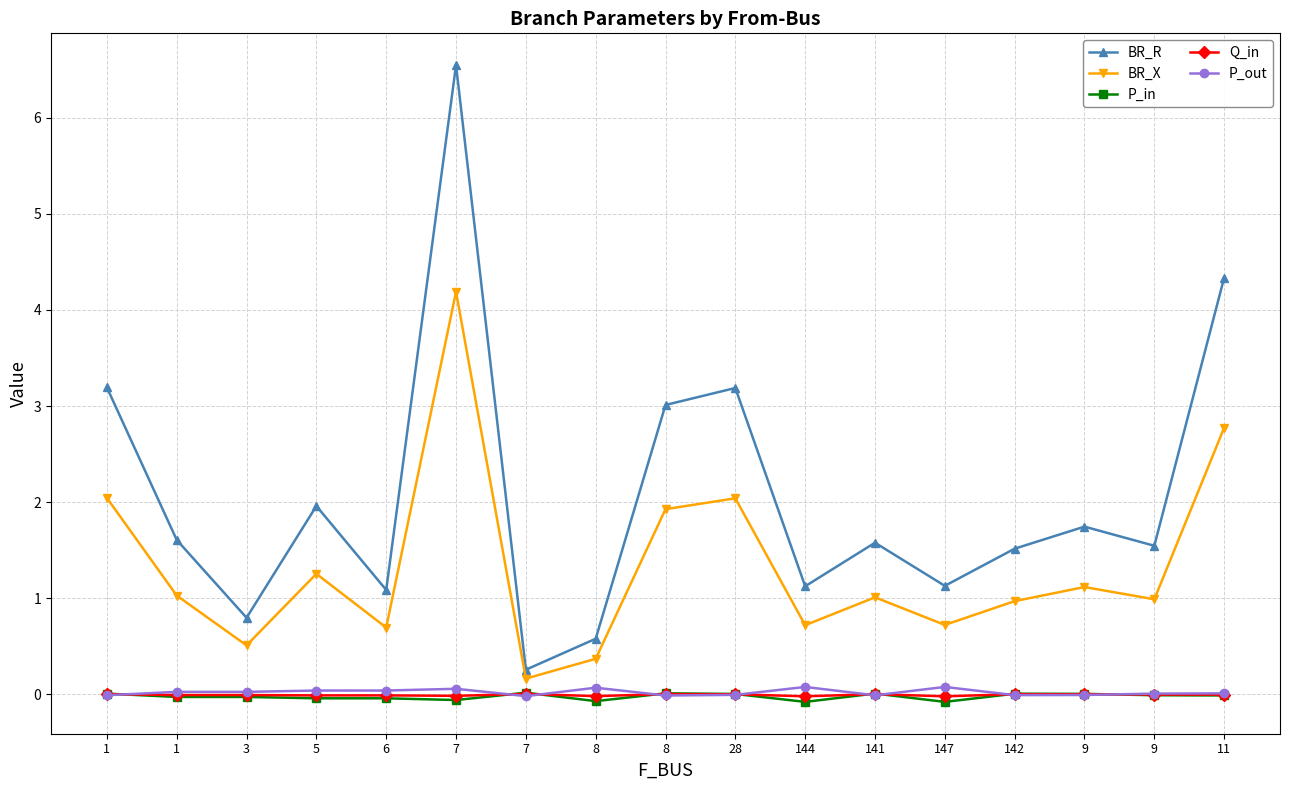

What are all the series names shown in the legend?

BR_R, BR_X, P_in, Q_in, P_out